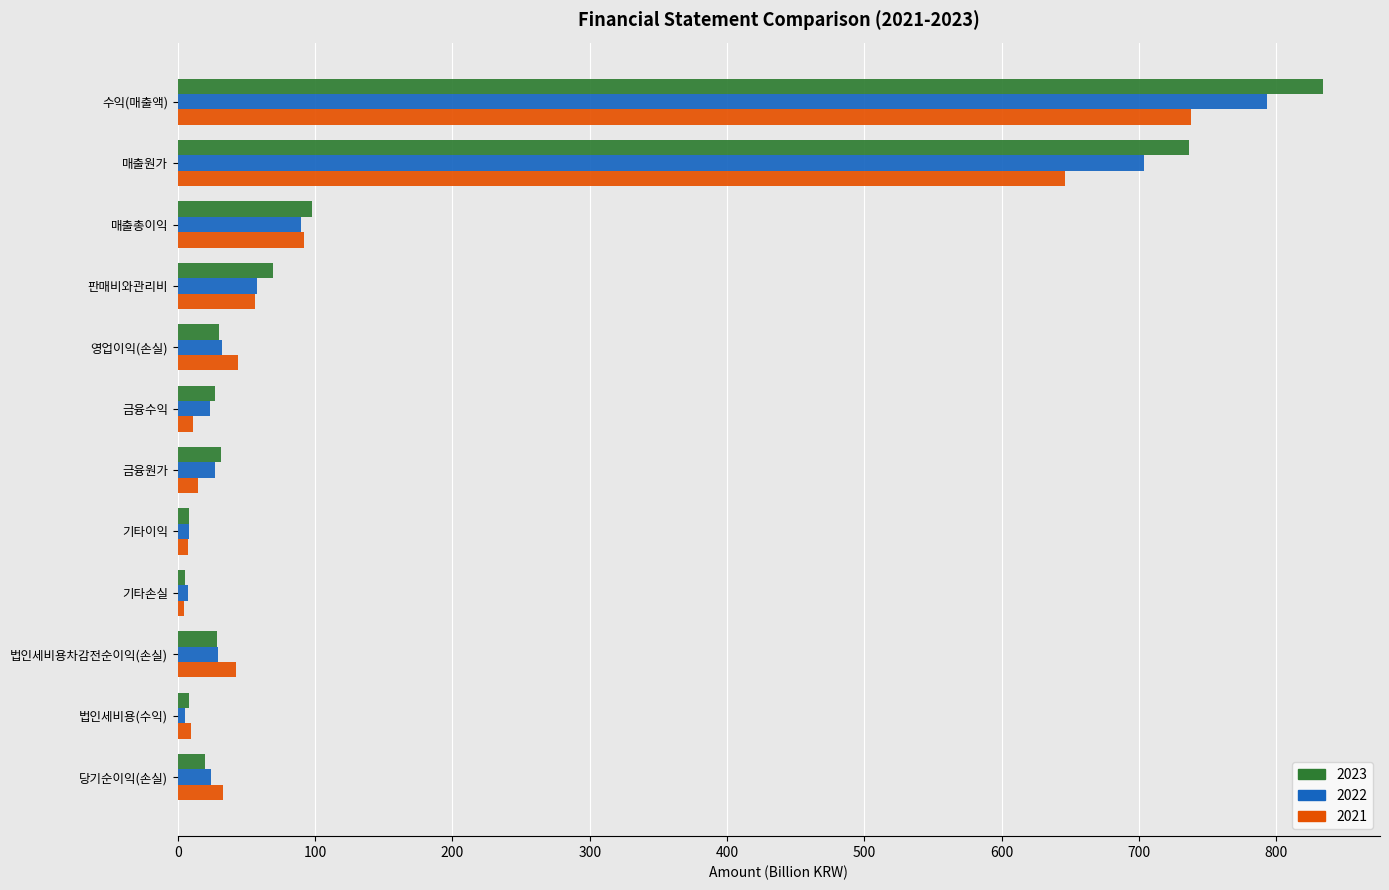

Which series has the widest spread of values?

2023